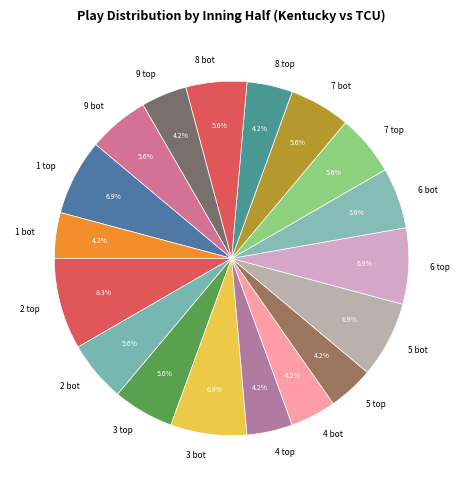

Which category has the biggest portion of the pie?

2 top